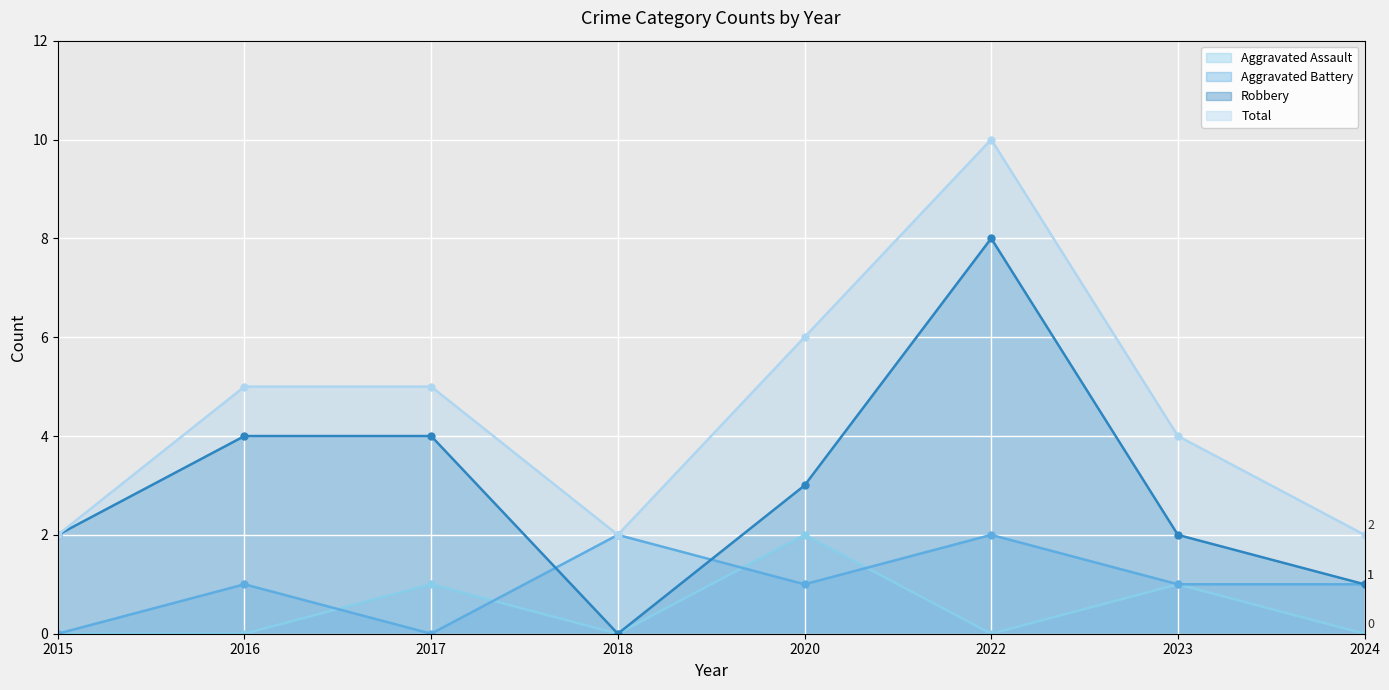

How many lines are shown in the chart?

4